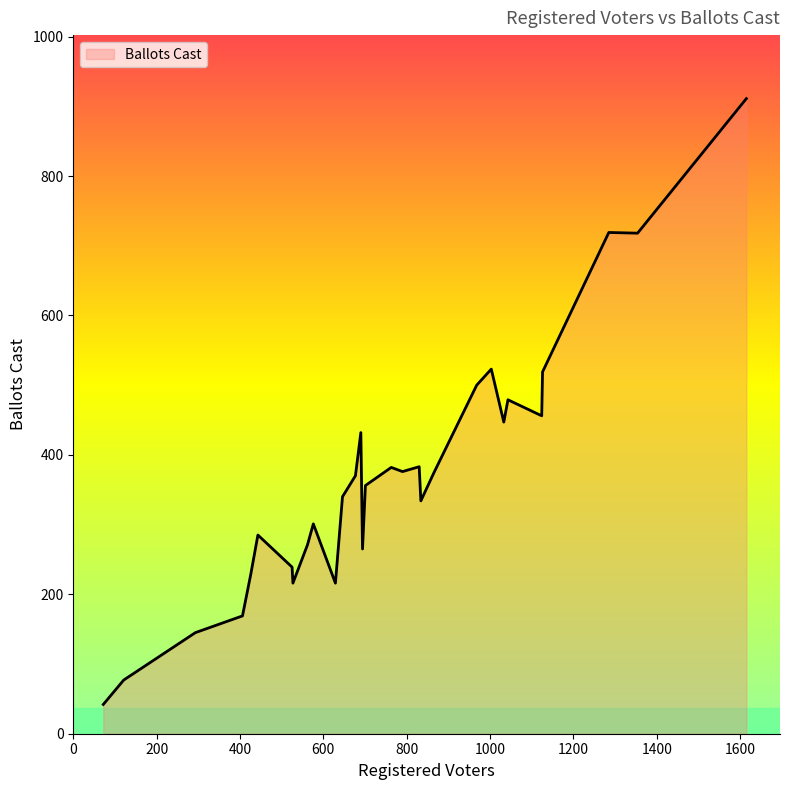

What is the difference between the maximum and minimum values?

869